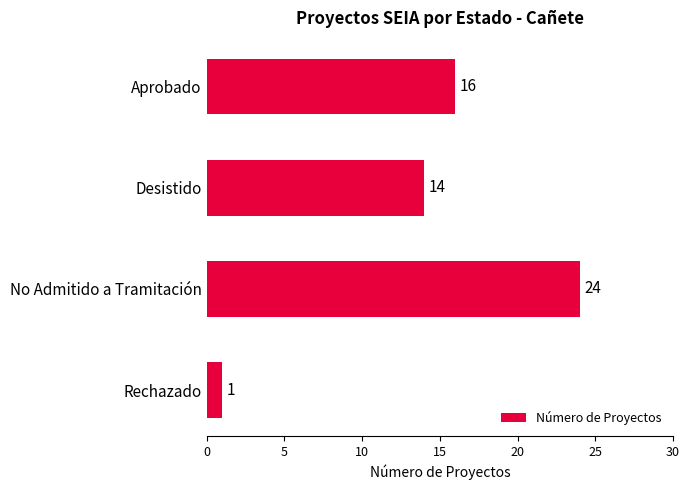

List the labels in order of value, largest first.

No Admitido a Tramitación, Aprobado, Desistido, Rechazado